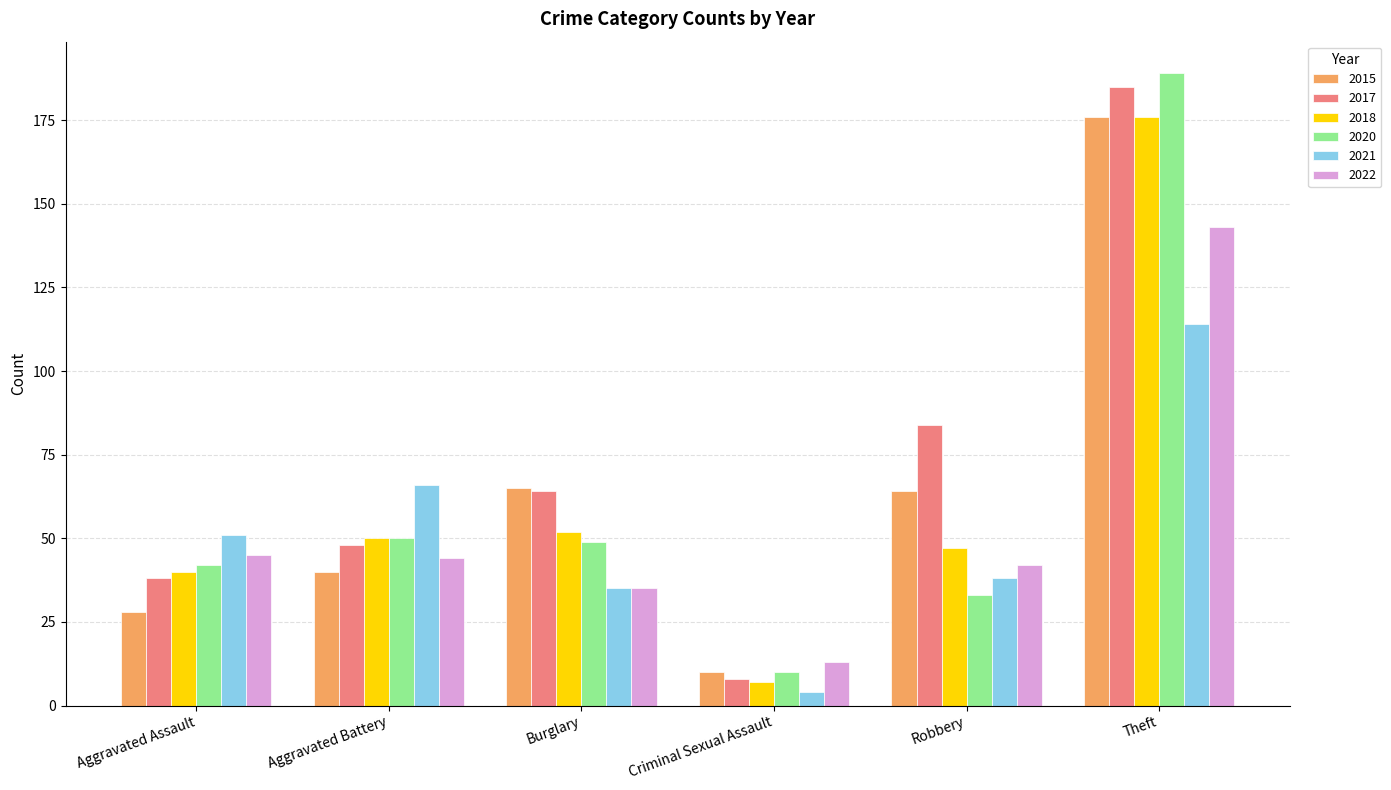

What is the lowest value of the 2015 series?

10